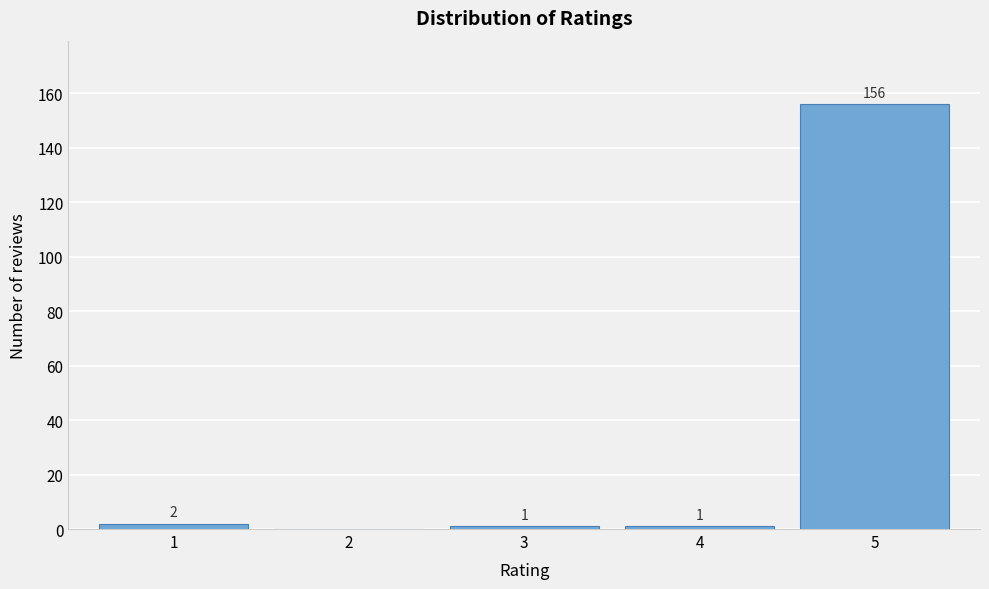

Reading left to right, transcribe all the data shown in this chart.

1=2	2=0	3=1	4=1	5=156